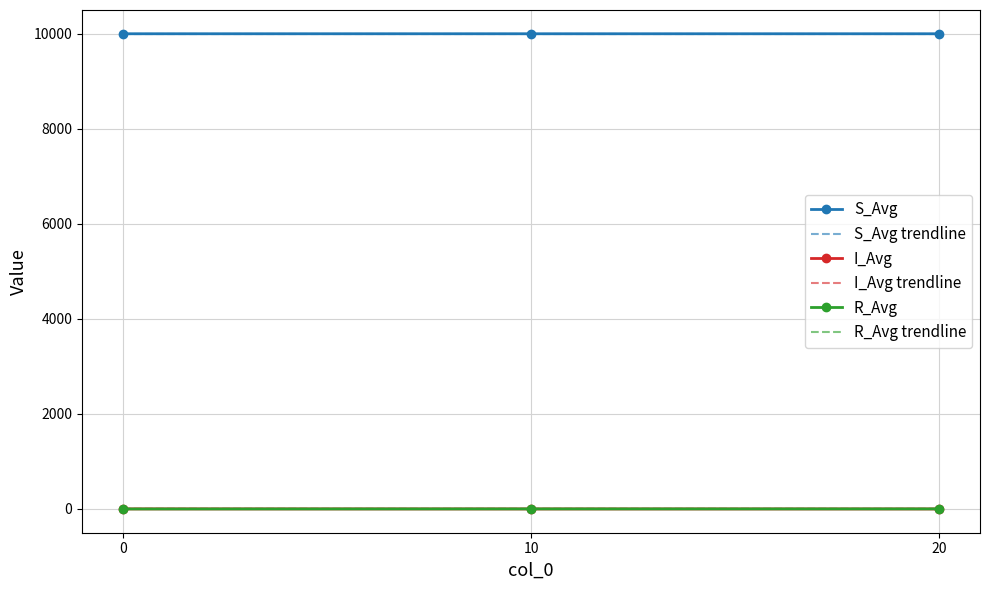

Is it true that S_Avg equals 14810.2 at 10?

False